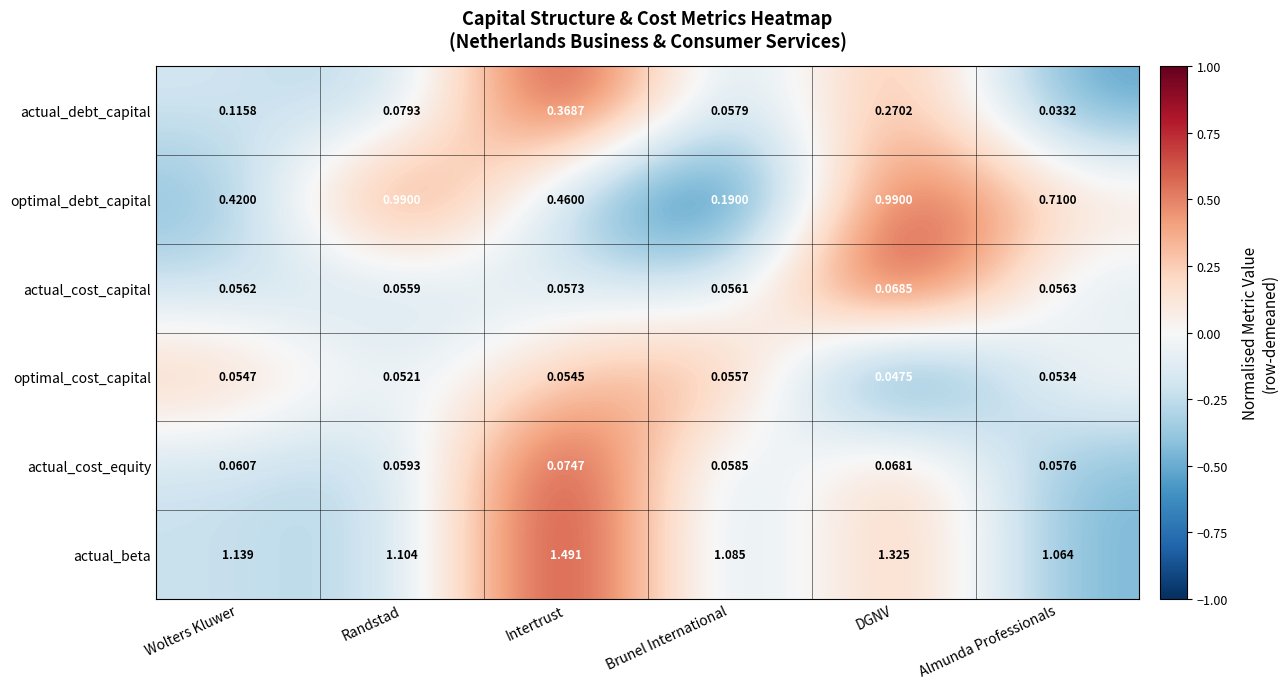

Between Wolters Kluwer and Intertrust, which series saw the biggest shift?

actual_beta